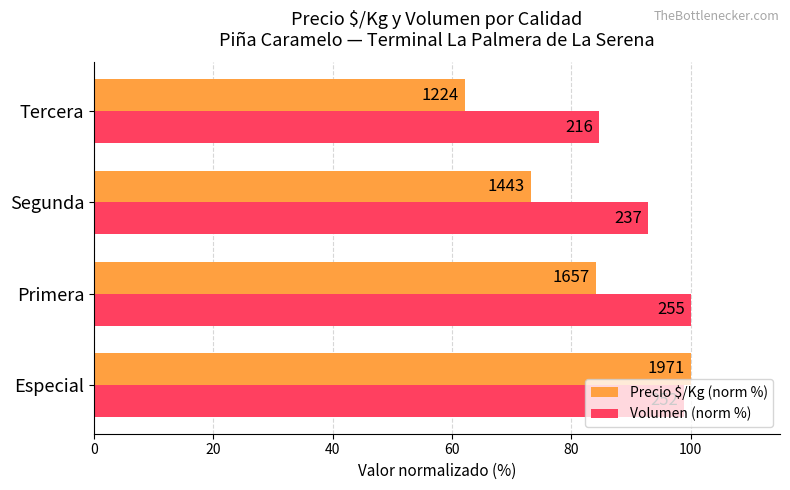

Reading right to left, transcribe all the data shown in this chart.

Precio $/Kg (norm %): 62.1	73.2	84.1	100.0
Volumen (norm %): 84.7	92.9	100.0	98.8